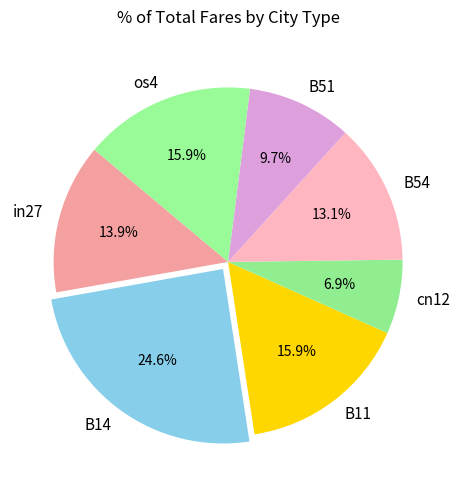

Is there any slice that represents more than half of the pie?

No